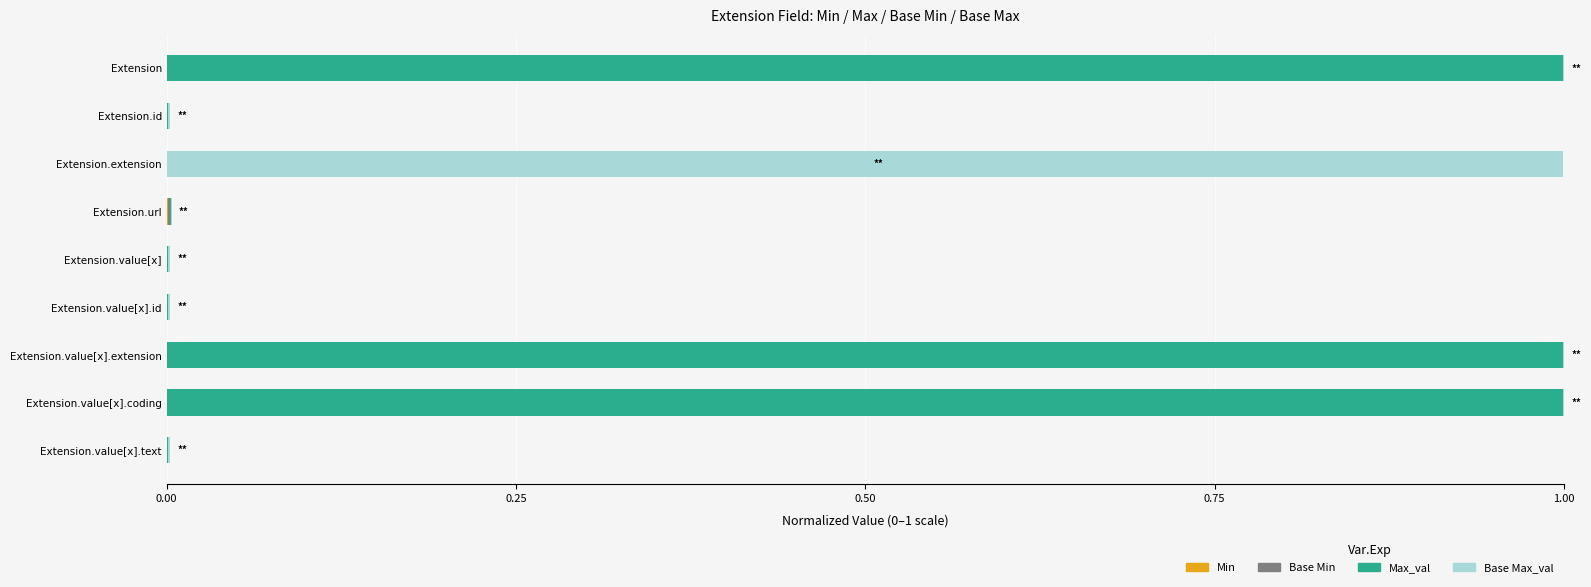

What are all the series names shown in the legend?

Min, Base Min, Max_val, Base Max_val